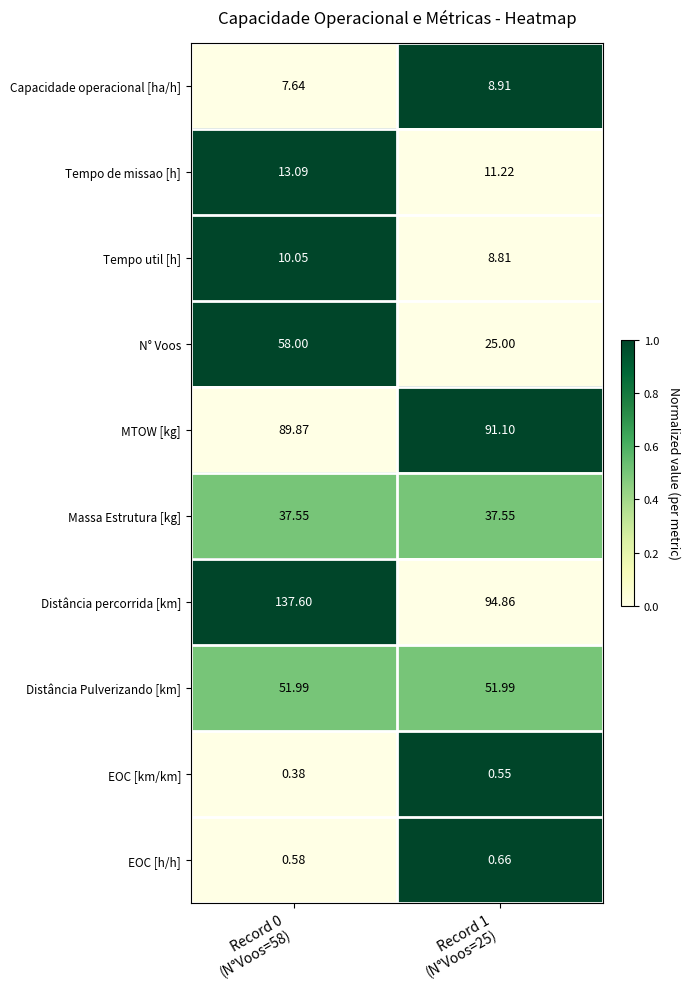

List the series in order of their peak value, lowest first.

EOC [km/km], EOC [h/h], Capacidade operacional [ha/h], Tempo util [h], Tempo de missao [h], Massa Estrutura [kg], Distância Pulverizando [km], N° Voos, MTOW [kg], Distância percorrida [km]